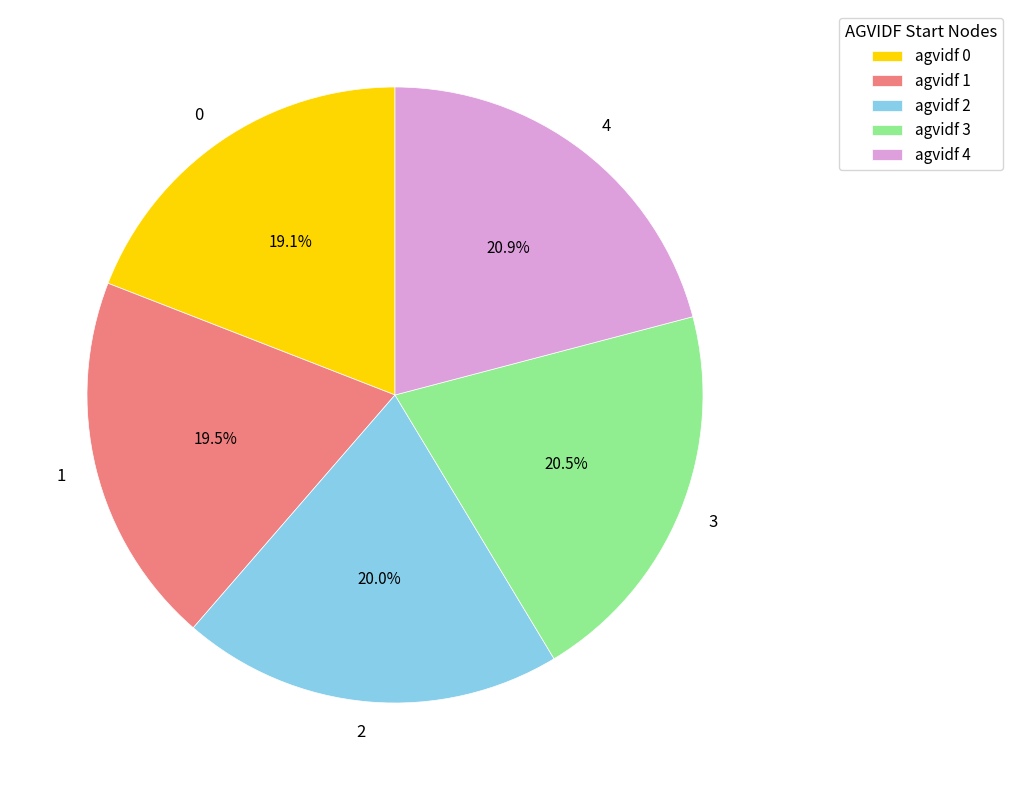

How many slices are in this pie chart?

5